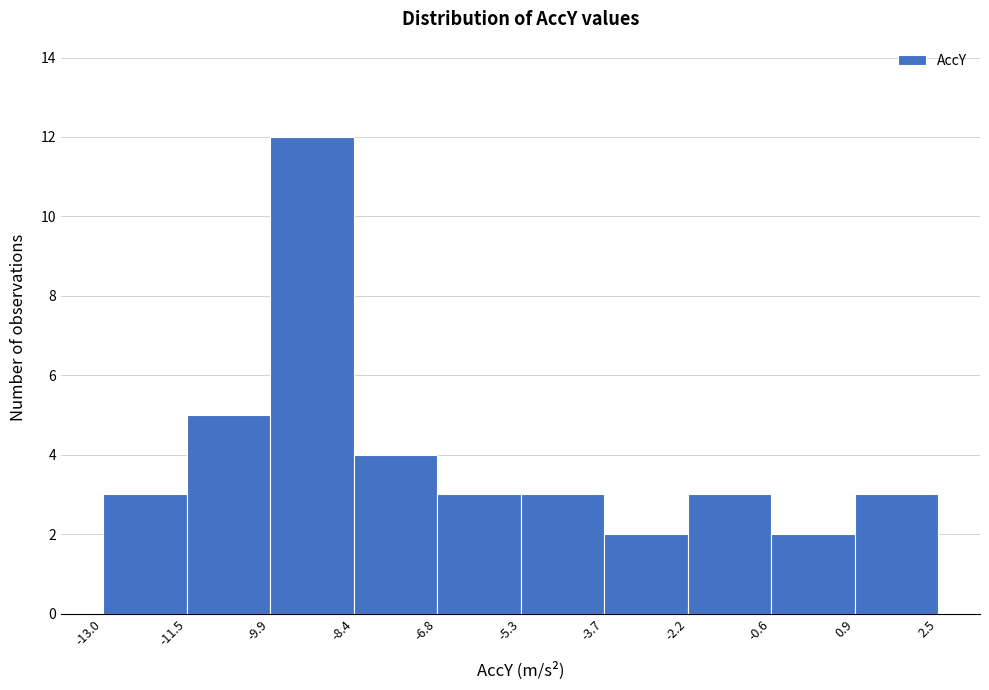

Reading left to right, list every bar in this chart as the range it spans on the x-axis followed by its height. The values are not printed on the chart, so give them approximately, as read against the axis.

-13.0 to -11.5: 3
-11.5 to -9.9: 5
-9.9 to -8.4: 12
-8.4 to -6.8: 4
-6.8 to -5.3: 3
-5.3 to -3.7: 3
-3.7 to -2.2: 2
-2.2 to -0.6: 3
-0.6 to 0.9: 2
0.9 to 2.5: 3